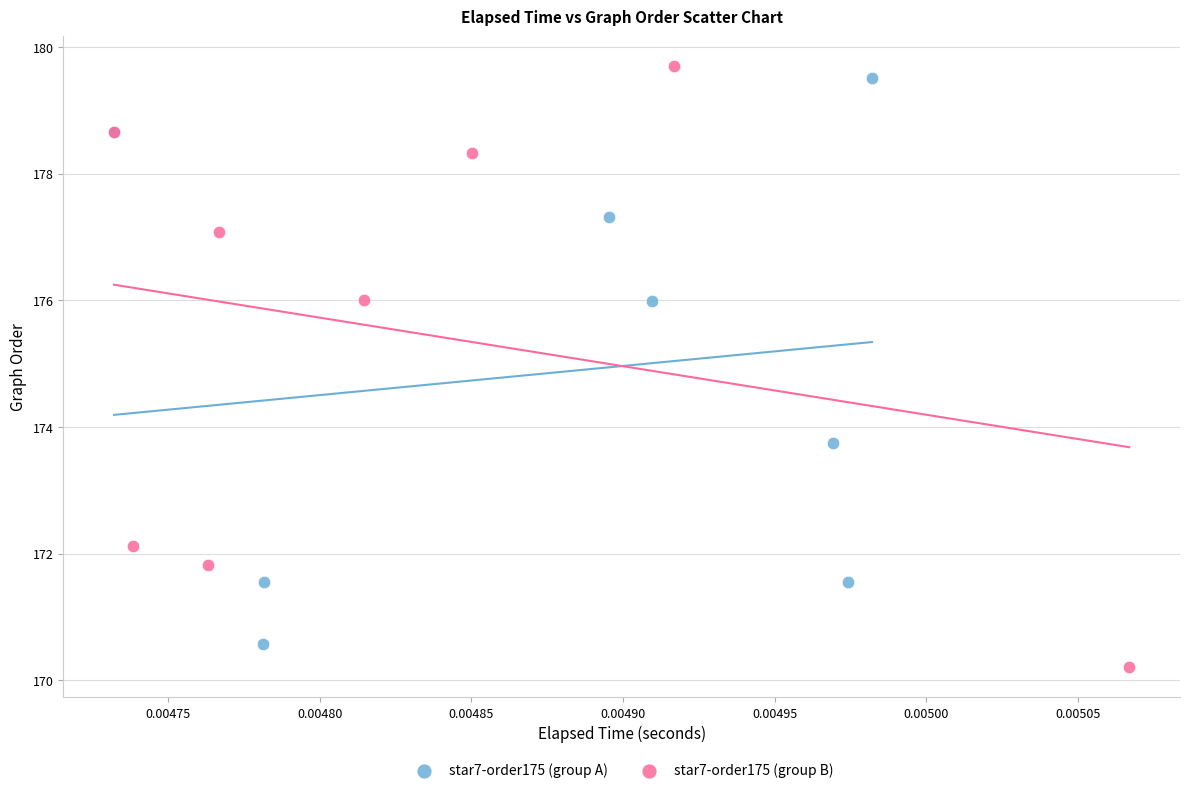

What are all the series names shown in the legend?

star7-order175 (group A), star7-order175 (group B)